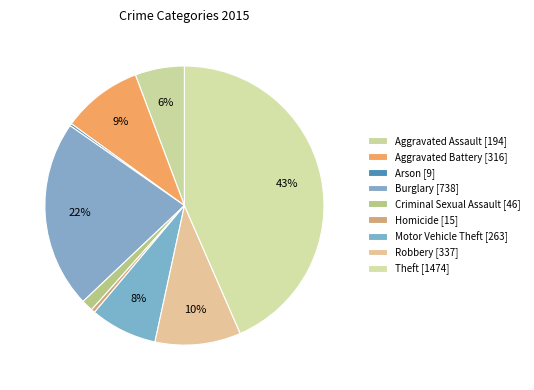

Is Burglary the majority of the pie?

No